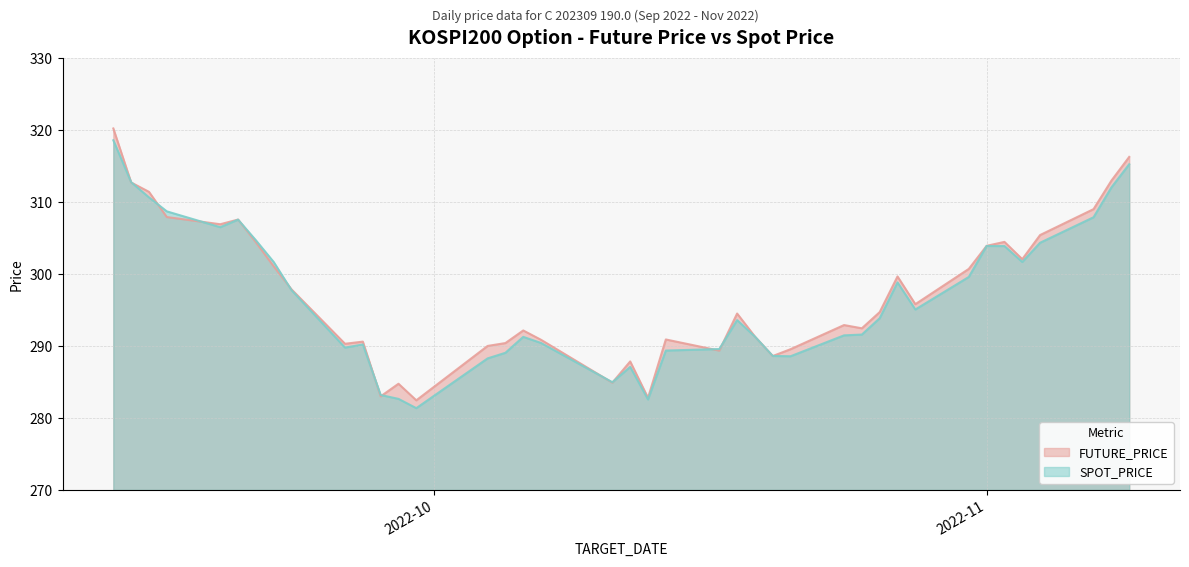

At which category does FUTURE_PRICE reach its first local valley?

2022-09-19